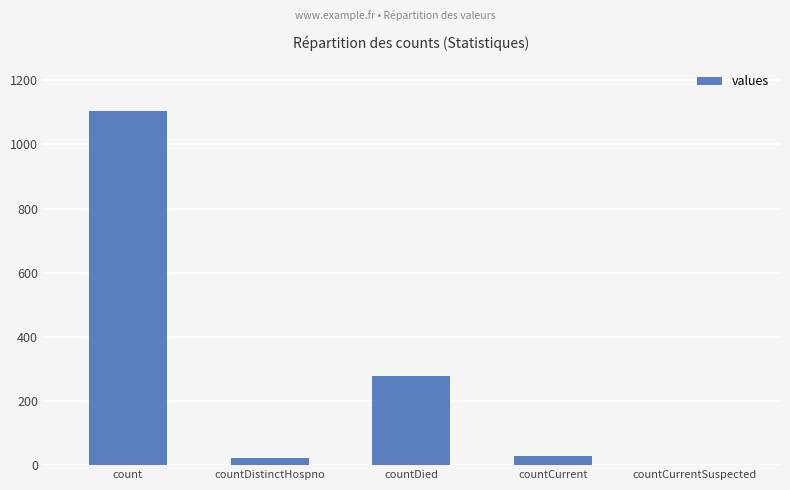

Reading left to right, transcribe all the data shown in this chart.

count=1104	countDistinctHospno=23	countDied=279	countCurrent=29	countCurrentSuspected=0